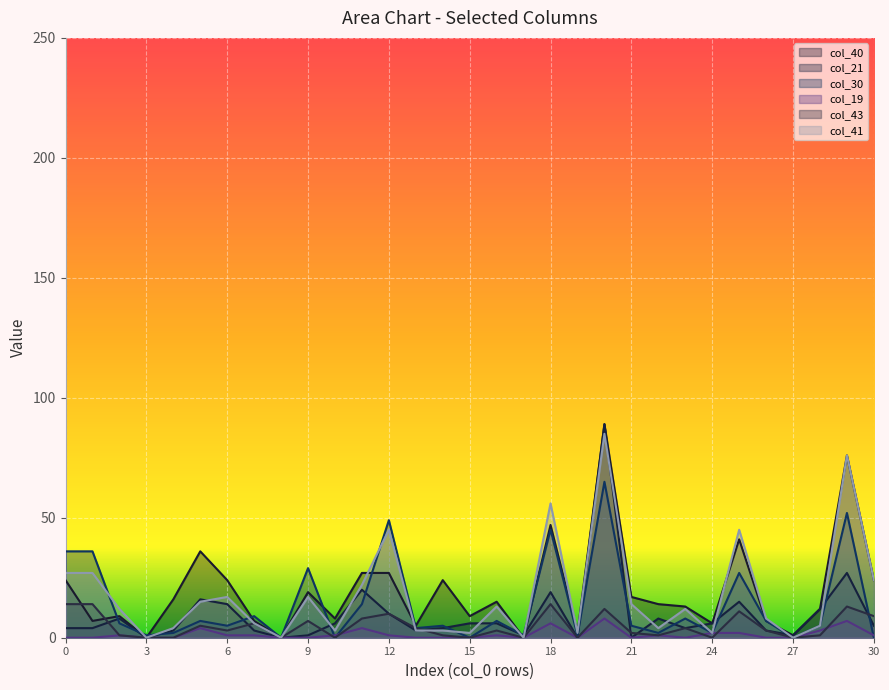

How many lines are shown in the chart?

6